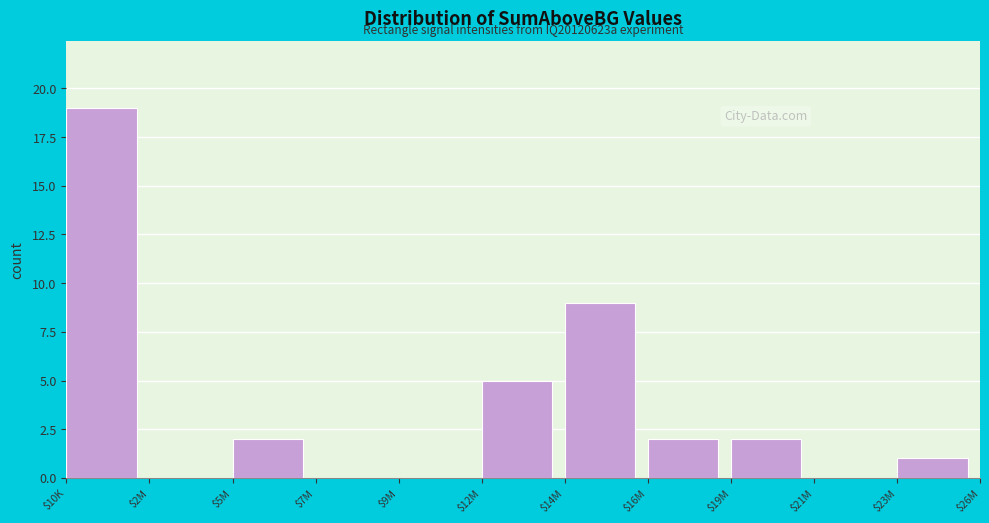

The chart shows a value of 2 at $16M. True or false?

True